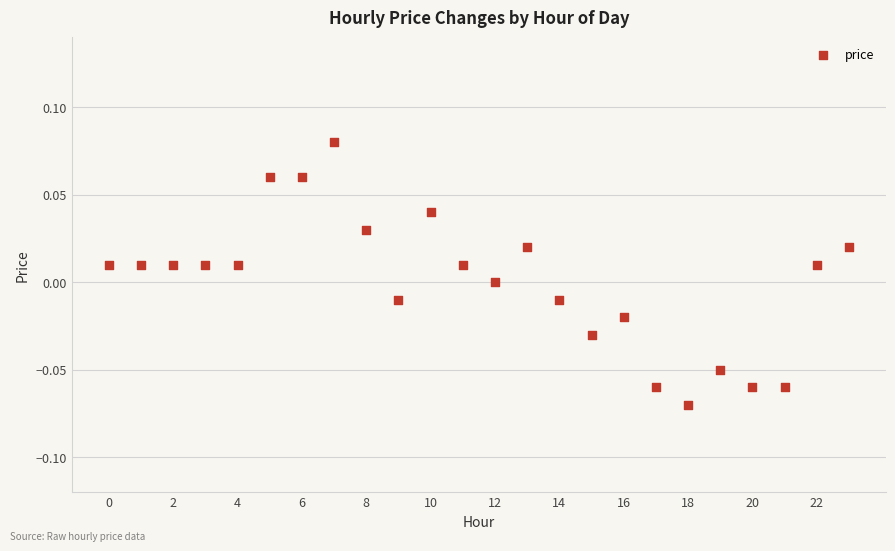

How many points are shown in the scatter plot?

24